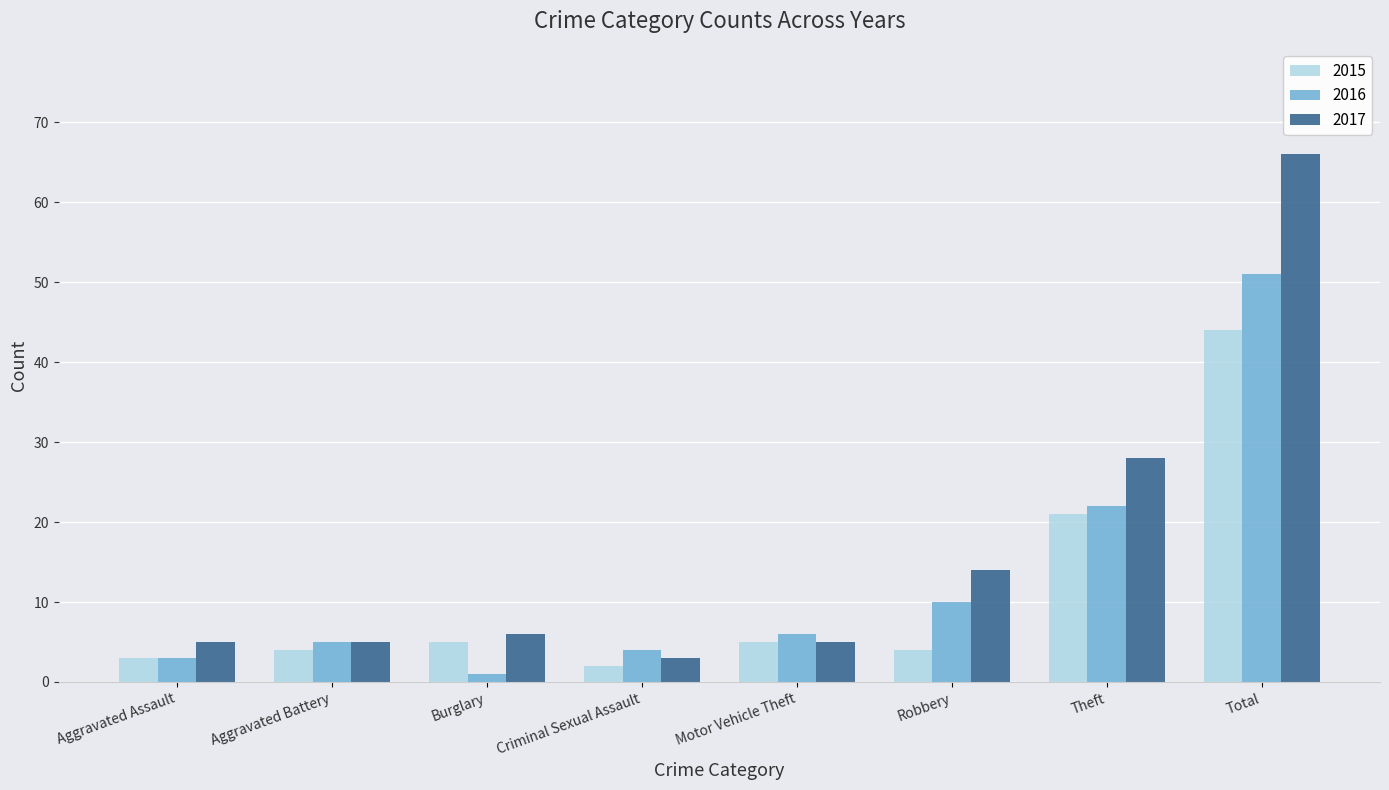

How many data points does each series have?

8